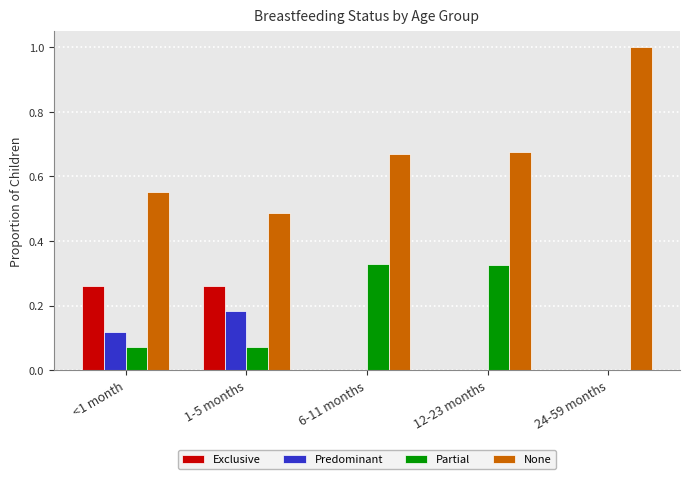

Which series has the widest spread of values?

None